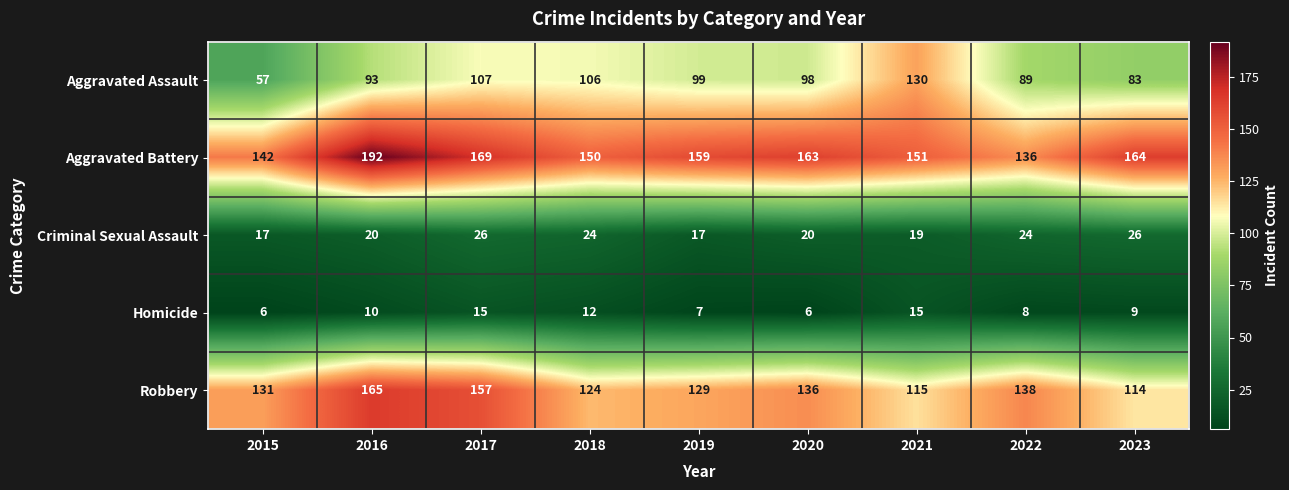

What is the average value of the Robbery series?

134